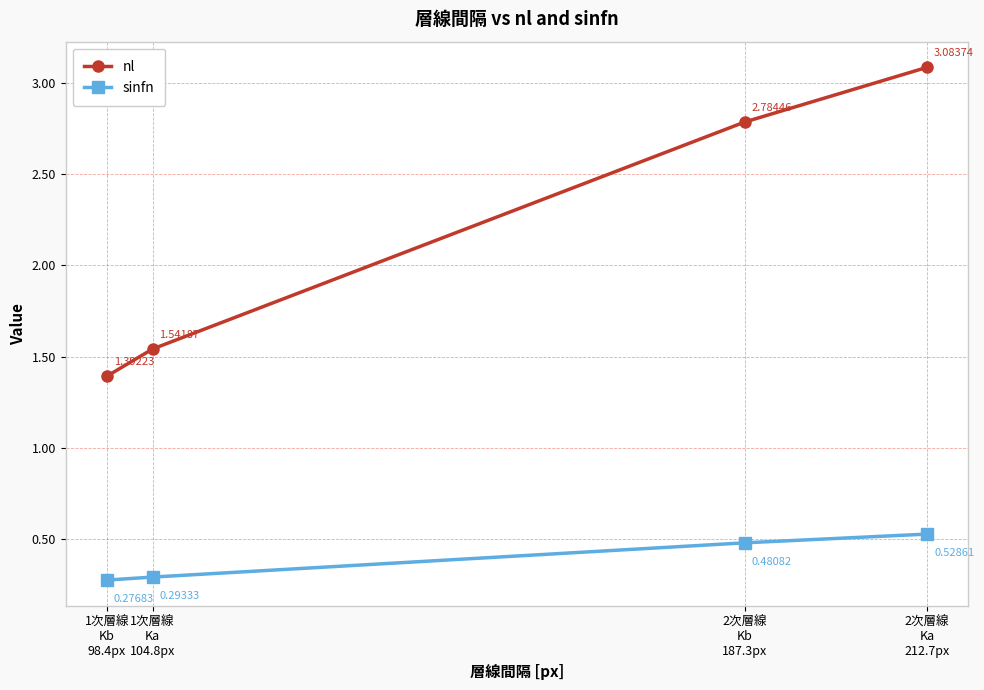

True or false: nl and sinfn intersect in this chart.

False